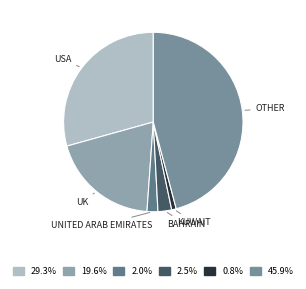

How many segments does this pie chart have?

6